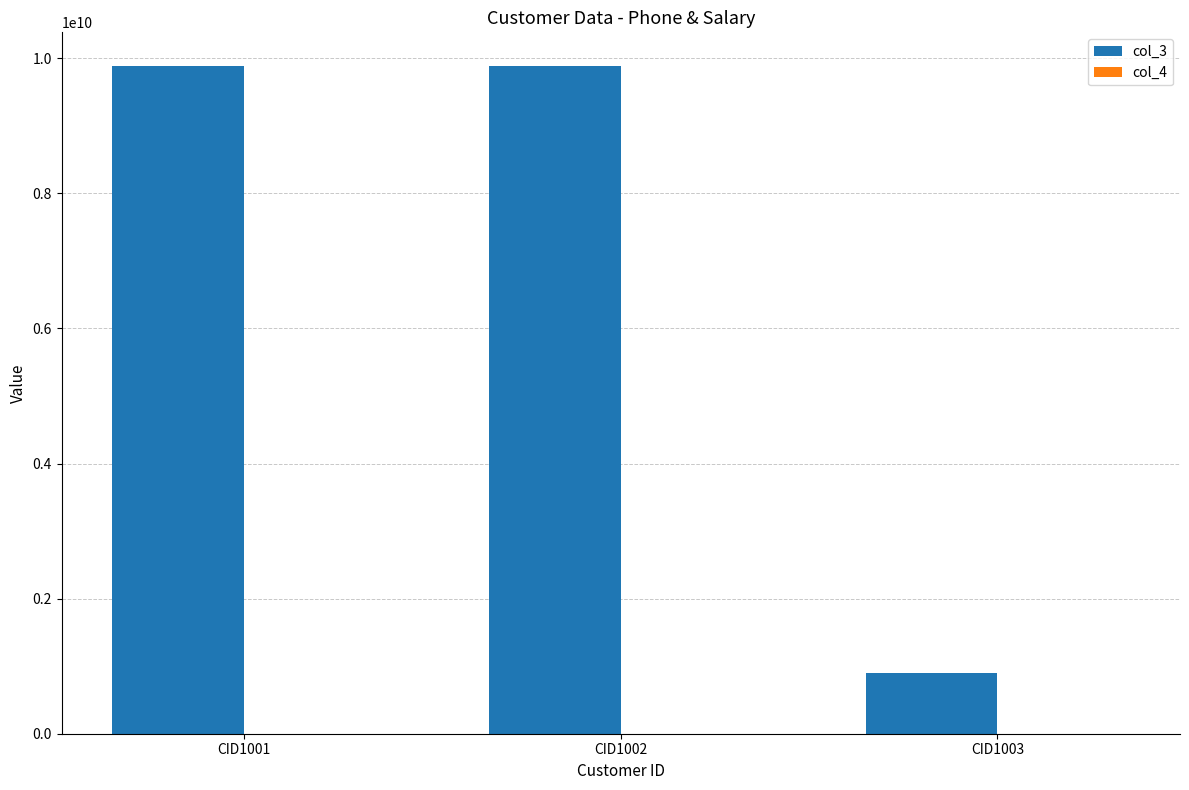

Which series has the largest total across all categories?

col_3